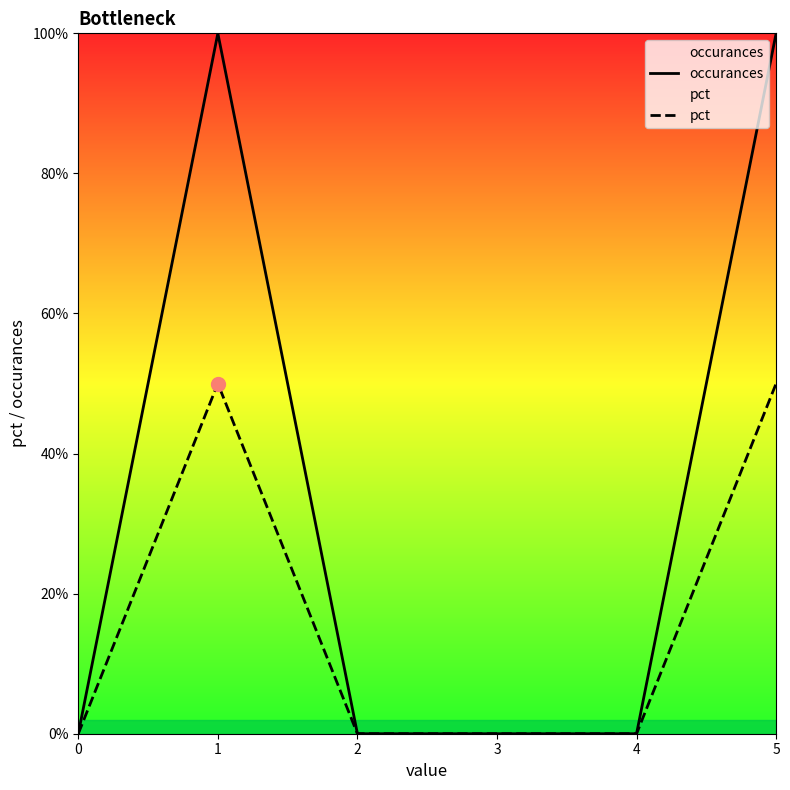

Which series changed the most between 1 and 4?

occurances